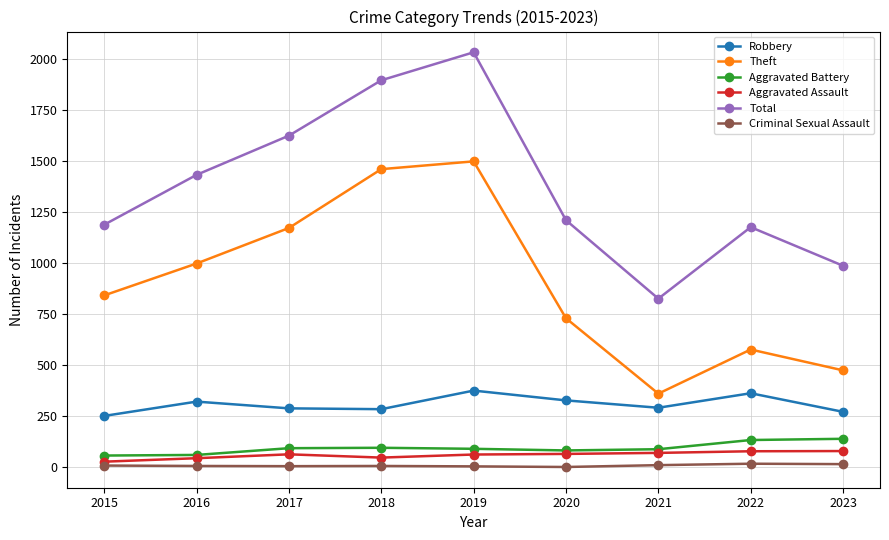

Count the number of categories in the chart.

9